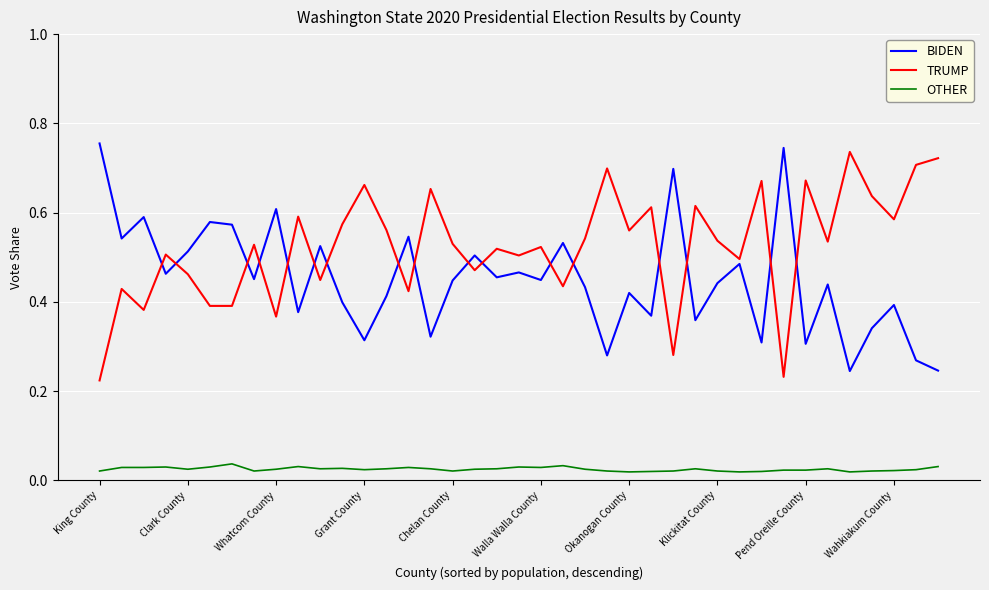

Does the chart have visible grid lines?

Yes